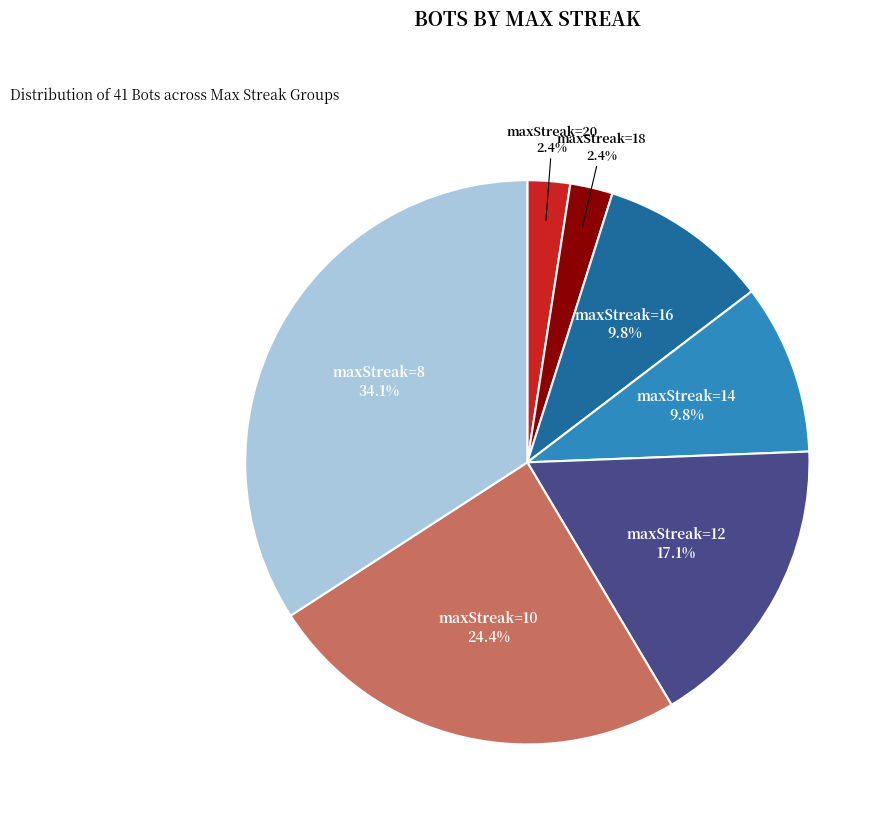

What percentage is the maxStreak=16 slice, to the nearest percent?

10%